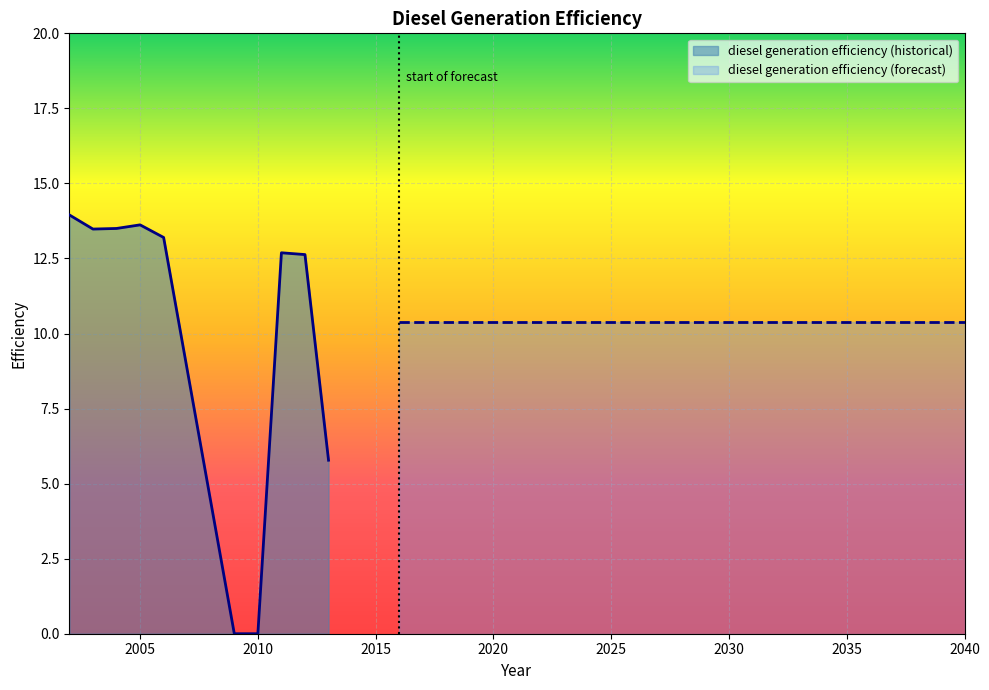

What is the difference between the values at 2009 and 2021?

10.4